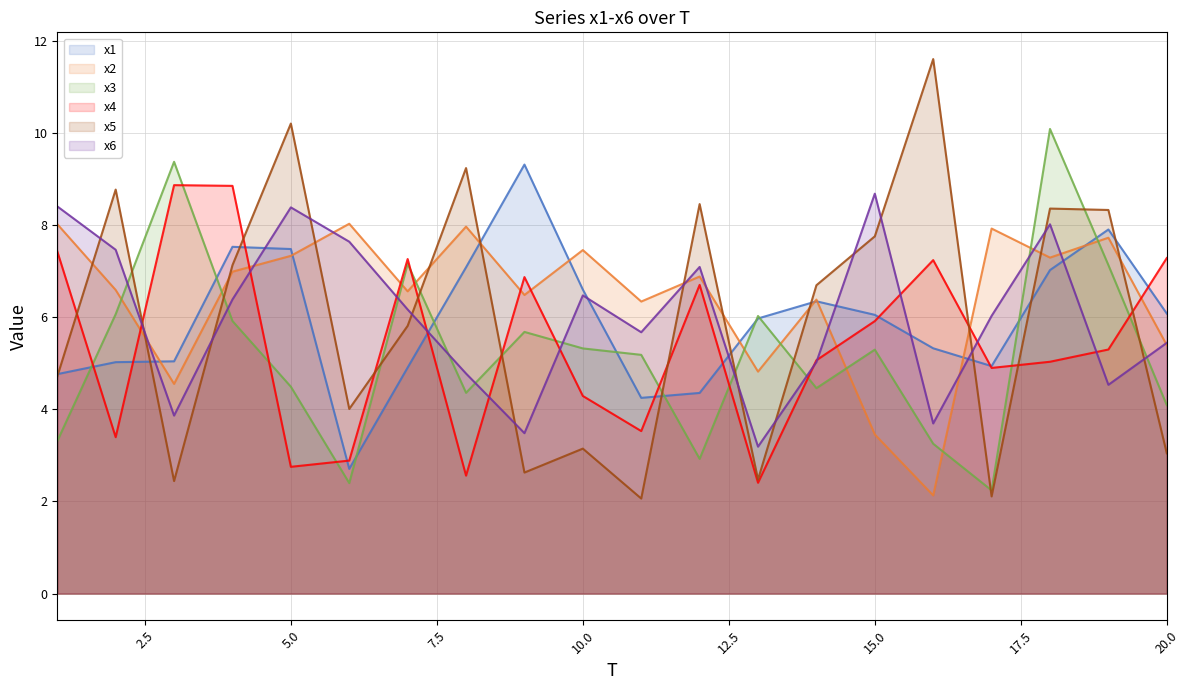

What is the total value across all series at 20.0?

31.3